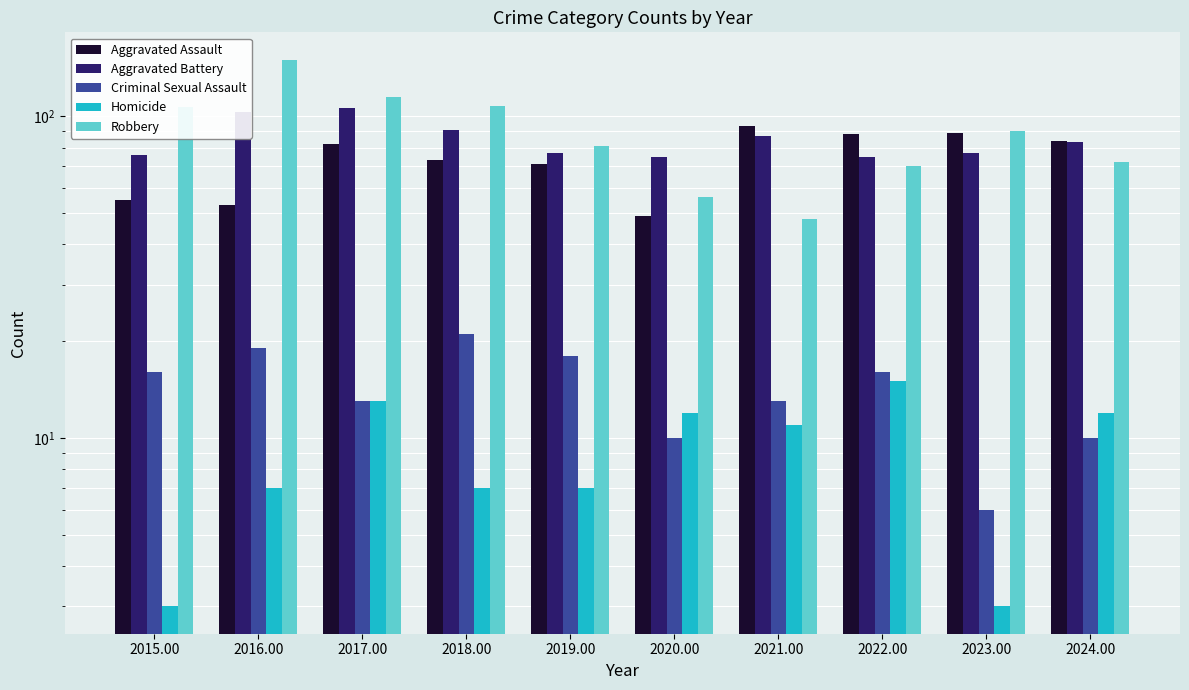

The value of Criminal Sexual Assault at 2016.00 is 31. True or false?

False